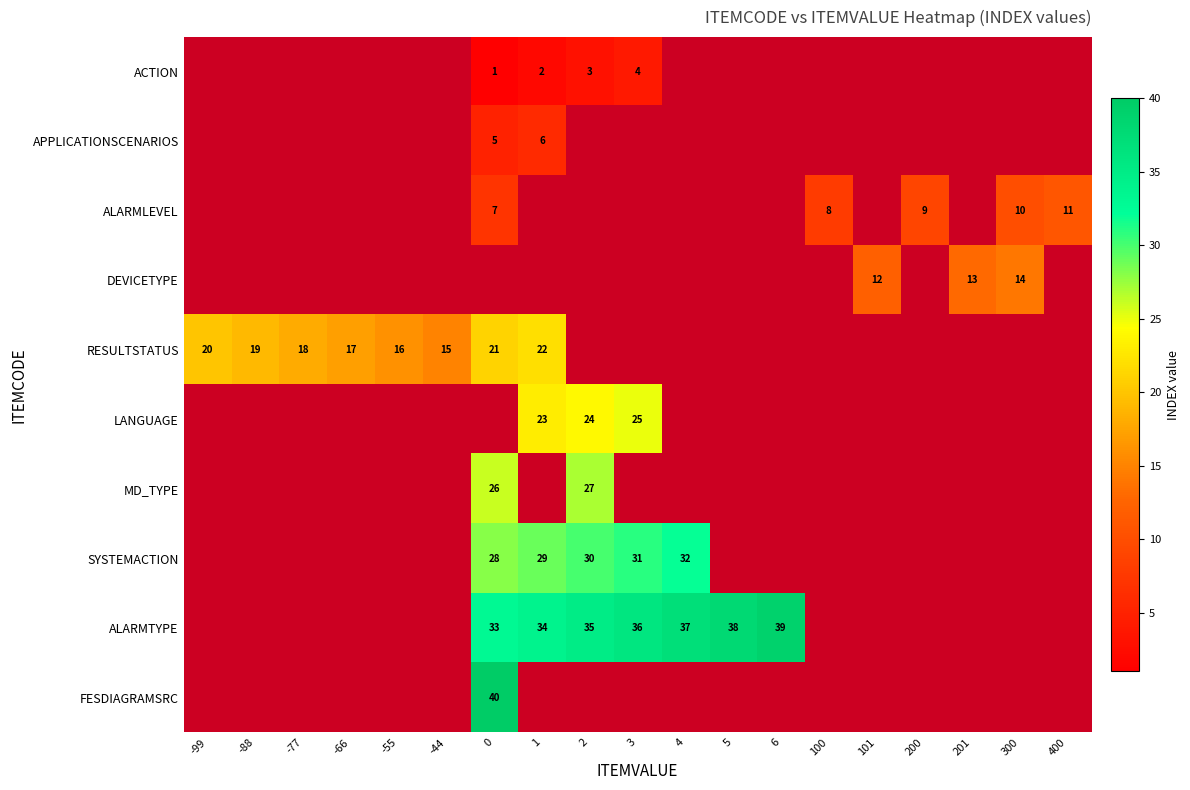

True or false: RESULTSTATUS has a value of 30 at -66.

False